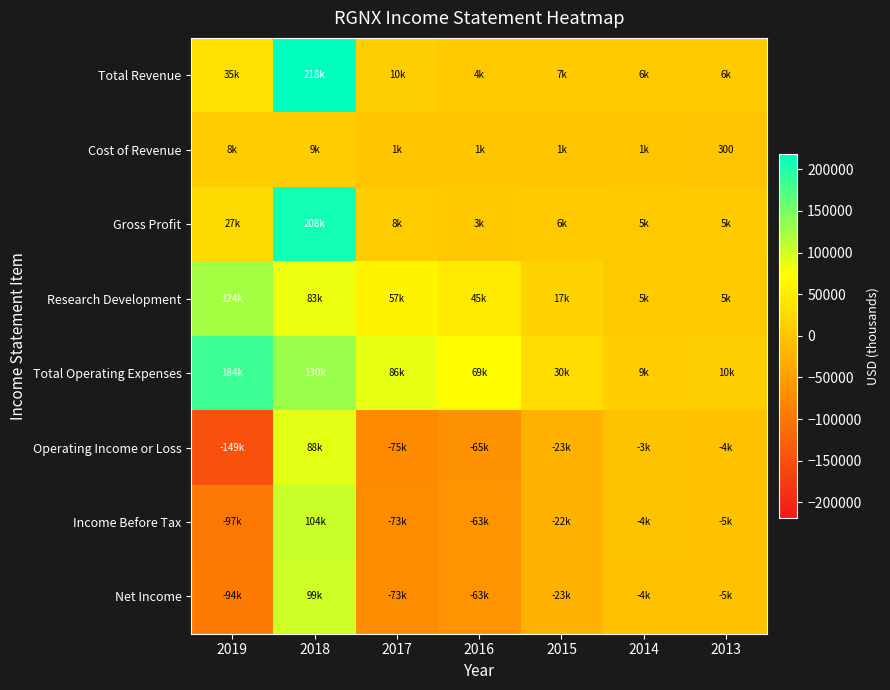

List the series in order of their peak value, lowest first.

Cost of Revenue, Operating Income or Loss, Net Income, Income Before Tax, Research Development, Total Operating Expenses, Gross Profit, Total Revenue